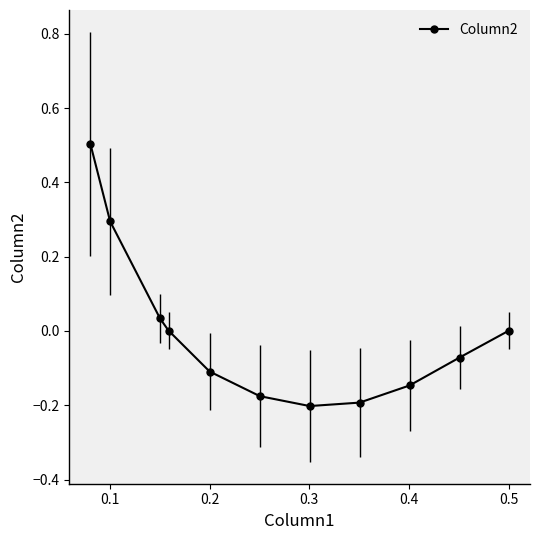

What is the difference between the maximum and second lowest values?

0.7